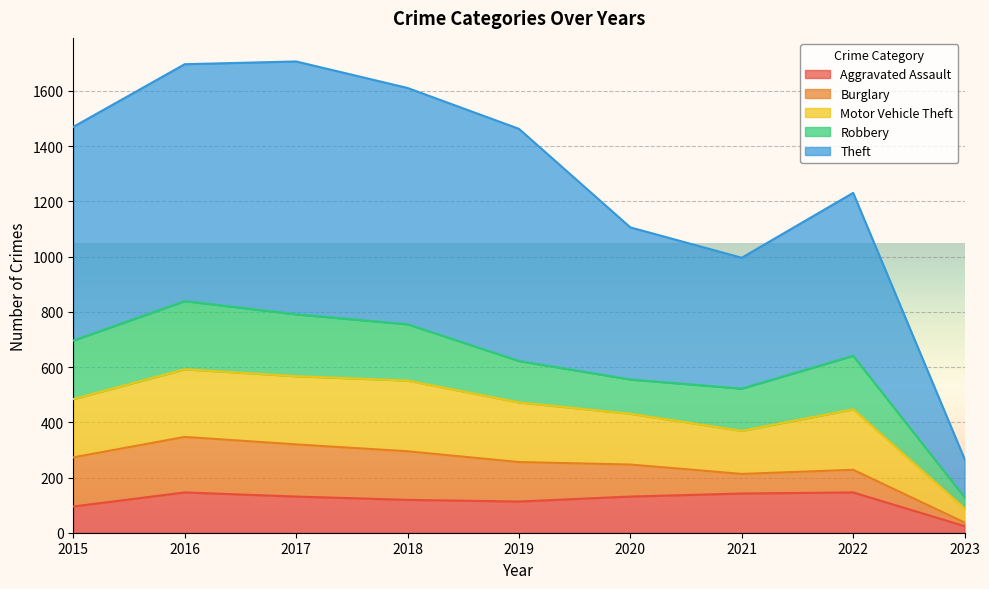

At which label is Motor Vehicle Theft closest to 340?

2021